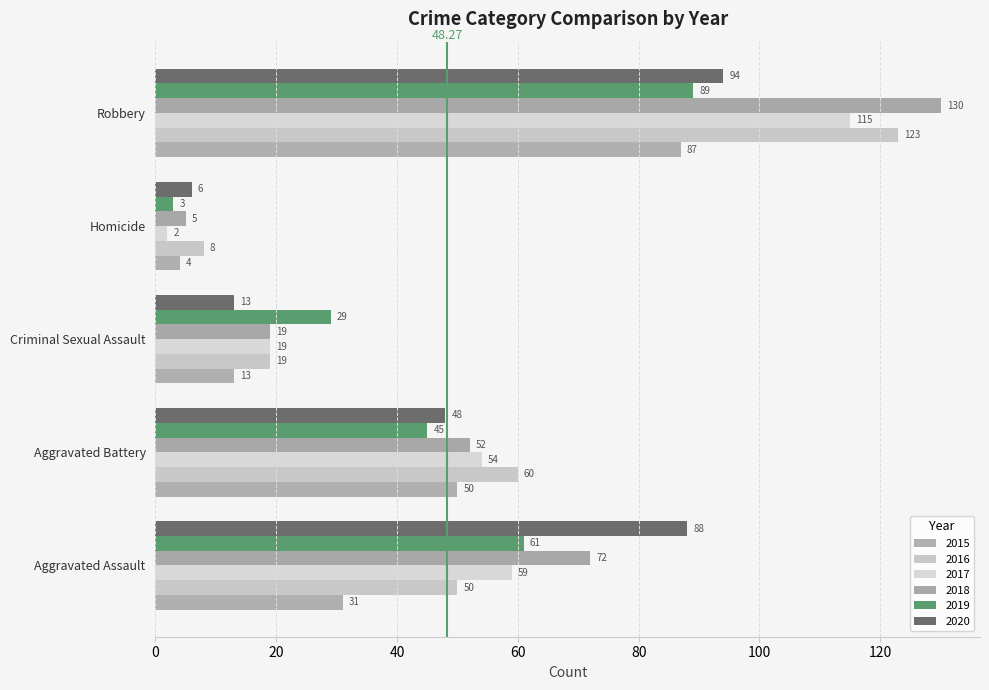

How many values in the 2015 series are below 31?

2